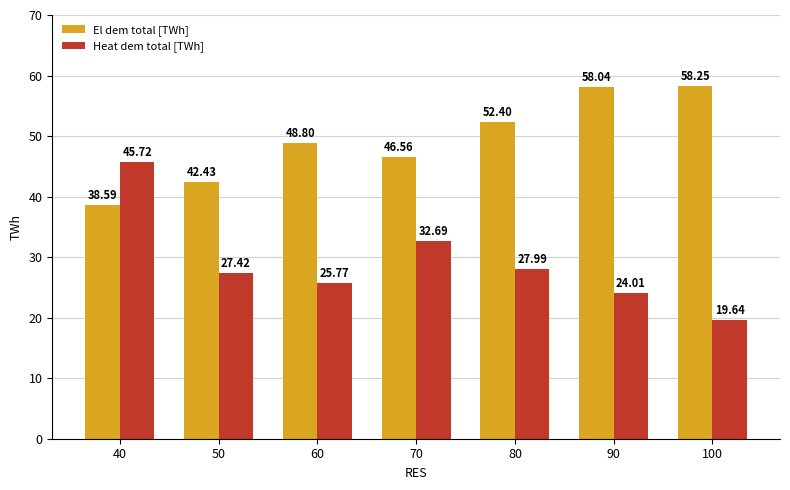

Which series has the largest range (max minus min)?

Heat dem total [TWh]